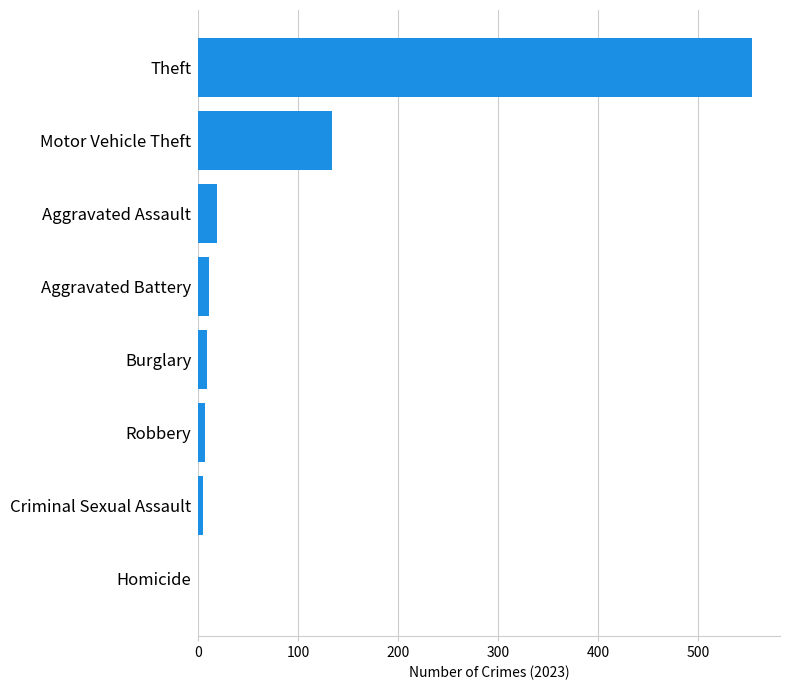

True or false: the data shows 215 at Homicide.

False